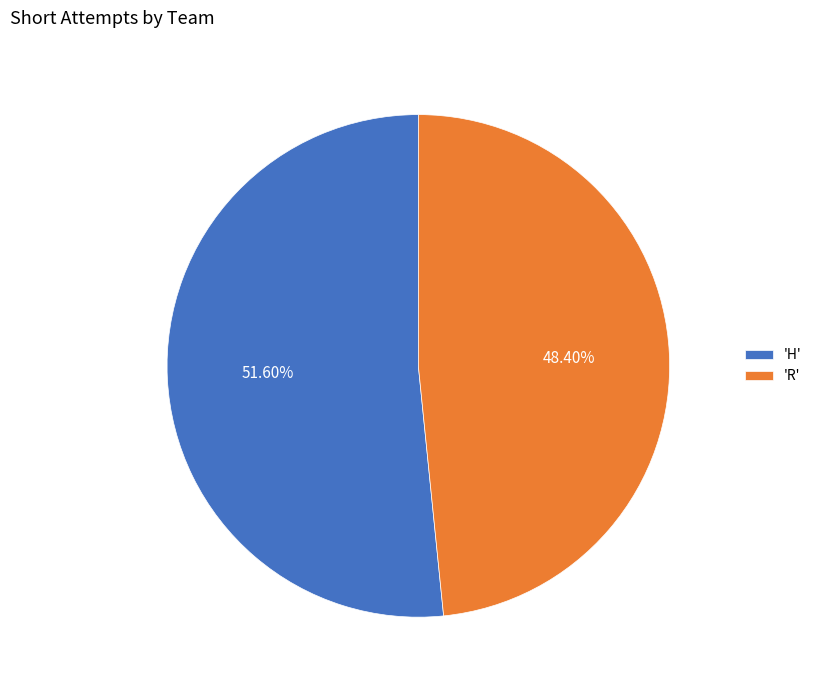

Rank the categories by value from highest to lowest.

'H', 'R'